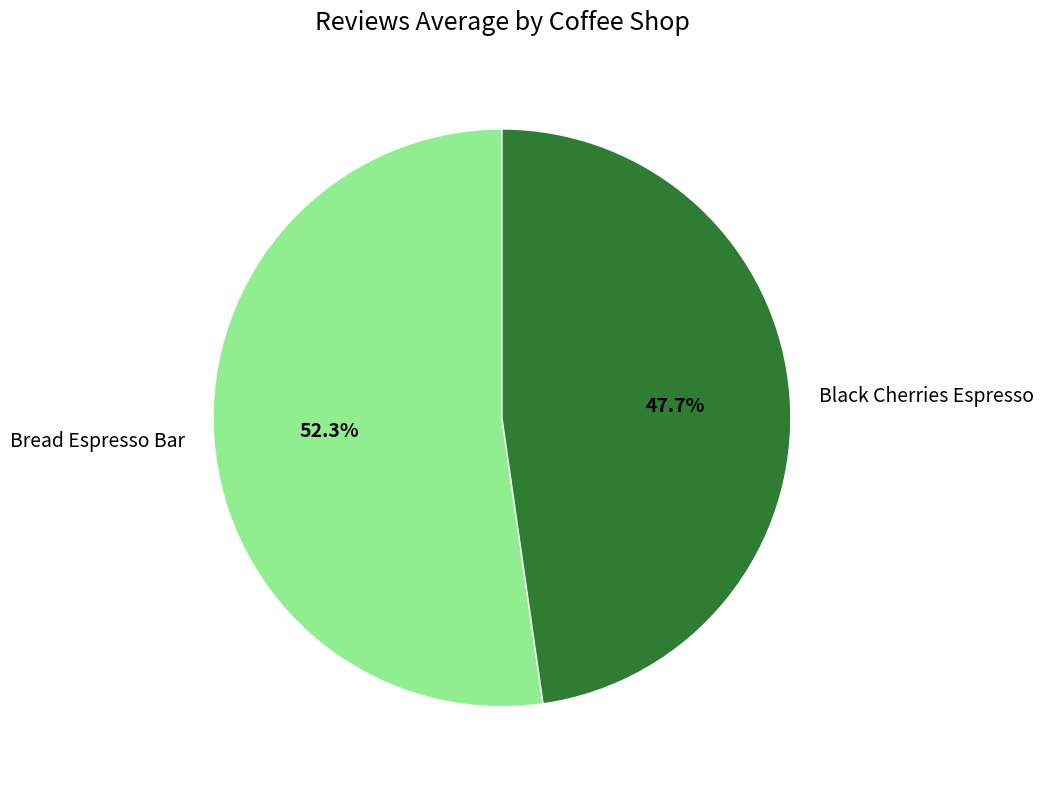

What is the majority slice?

Bread Espresso Bar